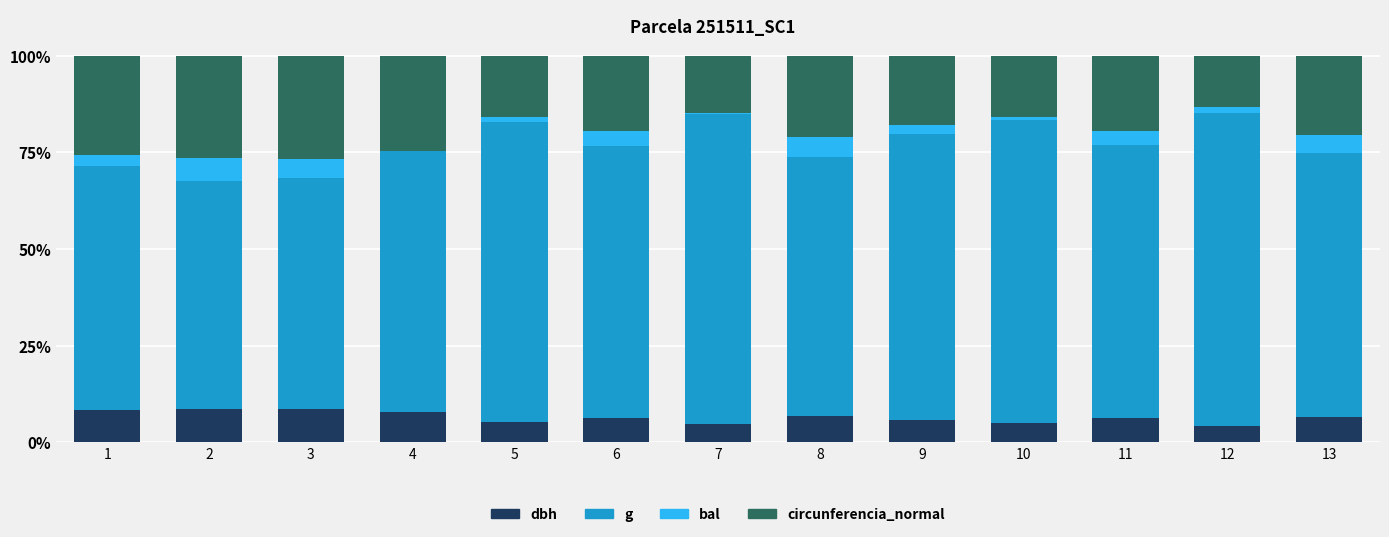

List the series in order of their peak value, lowest first.

bal, dbh, circunferencia_normal, g